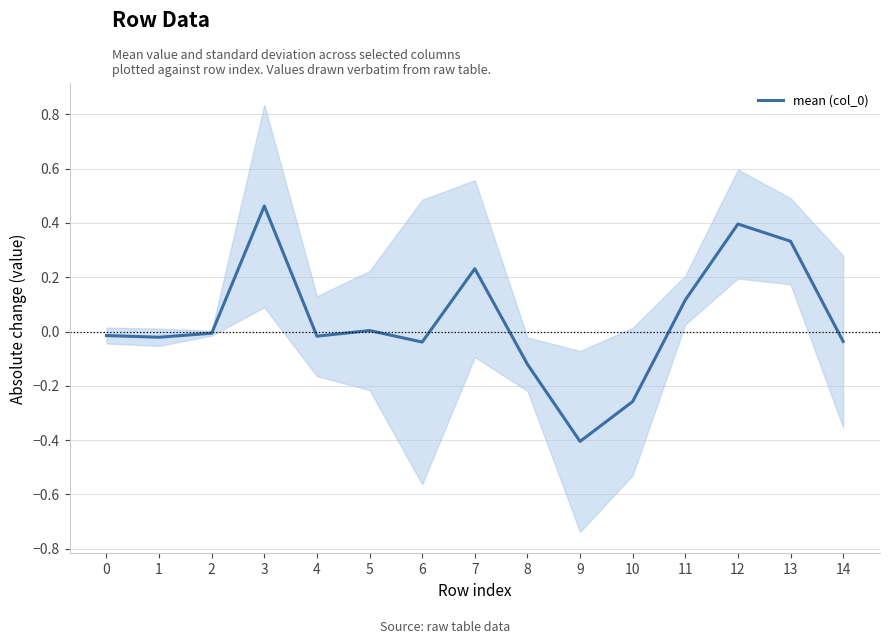

How many negative values are there?

9